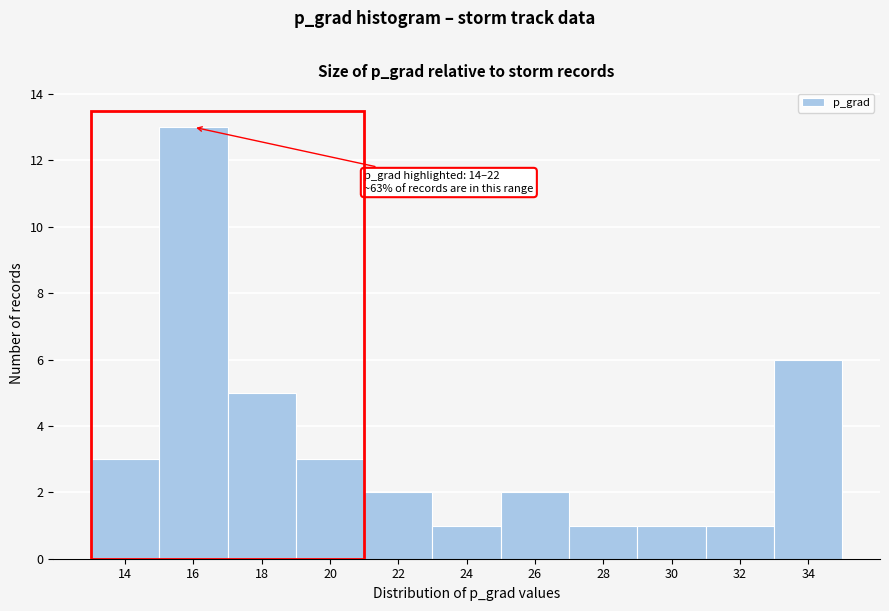

Reading left to right, list all the values displayed in this chart.

14=3	16=13	18=5	20=3	22=2	24=1	26=2	28=1	30=1	32=1	34=6